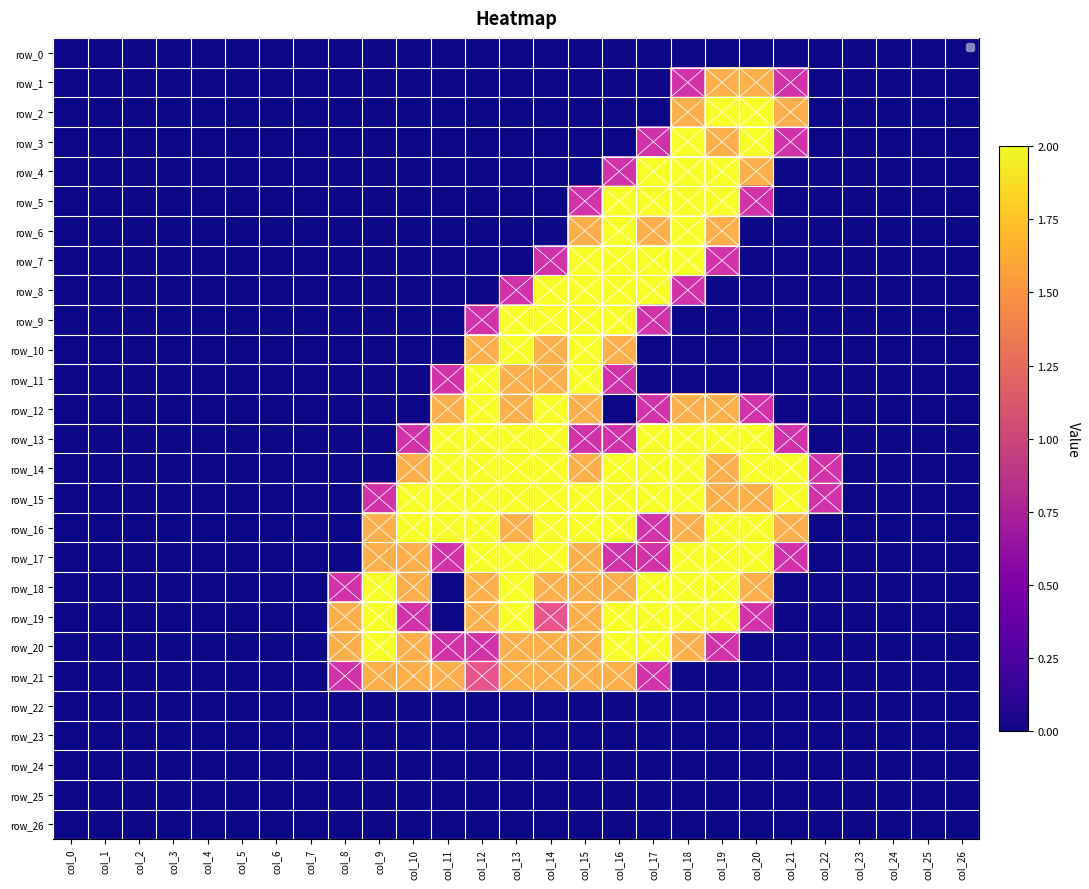

Rank the series at col_8 from lowest to highest value.

row_0, row_1, row_2, row_3, row_4, row_5, row_6, row_7, row_8, row_9, row_10, row_11, row_12, row_13, row_14, row_15, row_16, row_17, row_22, row_23, row_24, row_25, row_26, row_18, row_21, row_19, row_20